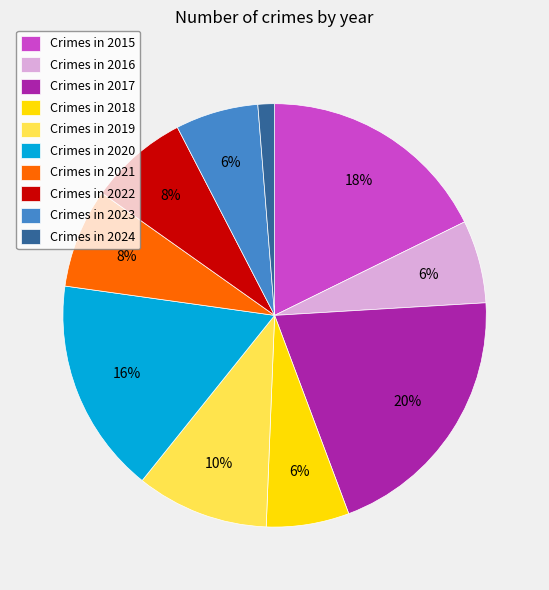

Is there any slice that represents more than half of the pie?

No